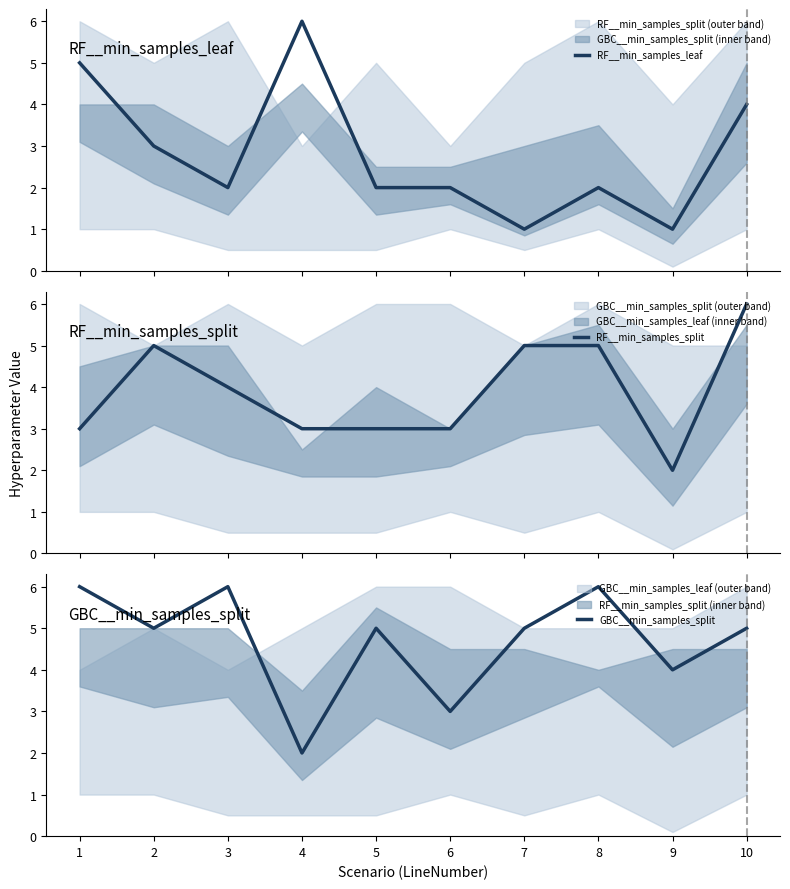

Between 6 and 9, which is larger?

6